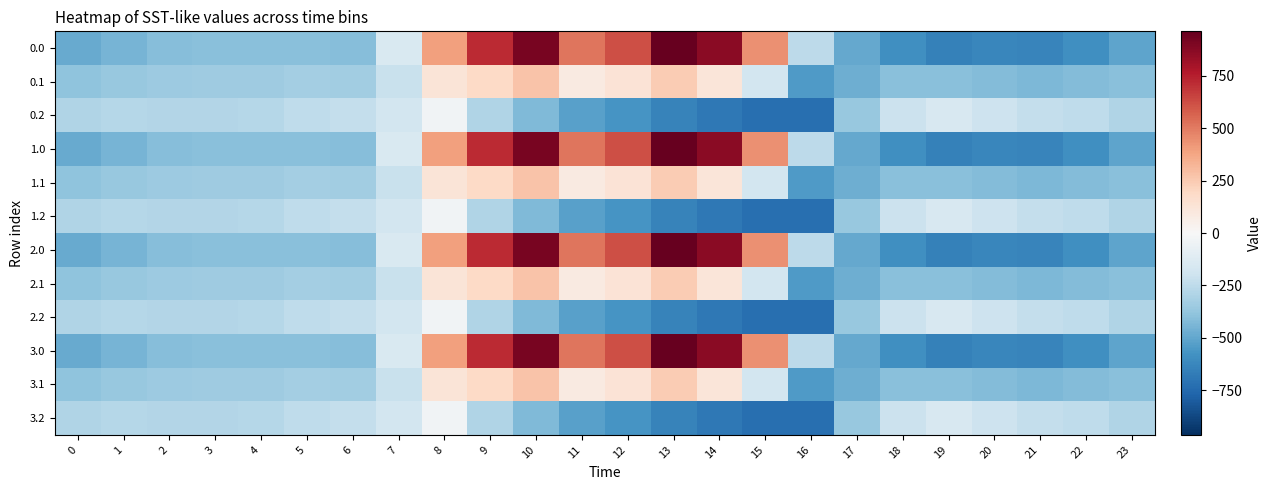

Reading left to right, list all the values displayed in this chart.

0.0: 0=-482.0	1=-449.5	2=-410.3	3=-404.4	4=-404.9	5=-403.8	6=-408.0	7=-150.1	8=395.3	9=716.9	10=916.2	11=516.0	12=619.4	13=962.7	14=870.3	15=443.0	16=-250.9	17=-494.8	18=-586.7	19=-649.2	20=-629.9	21=-638.4	22=-592.3	23=-511.3
0.1: 0=-384.6	1=-361.1	2=-347.9	3=-342.7	4=-339.6	5=-325.7	6=-332.2	7=-217.1	8=125.2	9=191.1	10=274.1	11=87.0	12=134.6	13=241.5	14=113.7	15=-173.1	16=-547.3	17=-466.6	18=-405.4	19=-400.2	20=-414.5	21=-432.4	22=-419.9	23=-399.4
0.2: 0=-287.1	1=-272.7	2=-285.5	3=-281.0	4=-274.4	5=-245.0	6=-228.8	7=-176.6	8=-35.3	9=-288.5	10=-423.5	11=-520.6	12=-571.2	13=-640.4	14=-687.4	15=-725.8	16=-726.6	17=-362.4	18=-210.0	19=-151.0	20=-199.2	21=-226.4	22=-247.4	23=-287.5
1.0: 0=-482.0	1=-449.5	2=-410.3	3=-404.4	4=-404.9	5=-403.8	6=-408.0	7=-150.1	8=395.3	9=716.9	10=916.2	11=516.0	12=619.4	13=962.7	14=870.3	15=443.0	16=-250.9	17=-494.8	18=-586.7	19=-649.2	20=-629.9	21=-638.4	22=-592.3	23=-511.3
1.1: 0=-384.6	1=-361.1	2=-347.9	3=-342.7	4=-339.6	5=-325.7	6=-332.2	7=-217.1	8=125.2	9=191.1	10=274.1	11=87.0	12=134.6	13=241.5	14=113.7	15=-173.1	16=-547.3	17=-466.6	18=-405.4	19=-400.2	20=-414.5	21=-432.4	22=-419.9	23=-399.4
1.2: 0=-287.1	1=-272.7	2=-285.5	3=-281.0	4=-274.4	5=-245.0	6=-228.8	7=-176.6	8=-35.3	9=-288.5	10=-423.5	11=-520.6	12=-571.2	13=-640.4	14=-687.4	15=-725.8	16=-726.6	17=-362.4	18=-210.0	19=-151.0	20=-199.2	21=-226.4	22=-247.4	23=-287.5
2.0: 0=-482.0	1=-449.5	2=-410.3	3=-404.4	4=-404.9	5=-403.8	6=-408.0	7=-150.1	8=395.3	9=716.9	10=916.2	11=516.0	12=619.4	13=962.7	14=870.3	15=443.0	16=-250.9	17=-494.8	18=-586.7	19=-649.2	20=-629.9	21=-638.4	22=-592.3	23=-511.3
2.1: 0=-384.6	1=-361.1	2=-347.9	3=-342.7	4=-339.6	5=-325.7	6=-332.2	7=-217.1	8=125.2	9=191.1	10=274.1	11=87.0	12=134.6	13=241.5	14=113.7	15=-173.1	16=-547.3	17=-466.6	18=-405.4	19=-400.2	20=-414.5	21=-432.4	22=-419.9	23=-399.4
2.2: 0=-287.1	1=-272.7	2=-285.5	3=-281.0	4=-274.4	5=-245.0	6=-228.8	7=-176.6	8=-35.3	9=-288.5	10=-423.5	11=-520.6	12=-571.2	13=-640.4	14=-687.4	15=-725.8	16=-726.6	17=-362.4	18=-210.0	19=-151.0	20=-199.2	21=-226.4	22=-247.4	23=-287.5
3.0: 0=-482.0	1=-449.5	2=-410.3	3=-404.4	4=-404.9	5=-403.8	6=-408.0	7=-150.1	8=395.3	9=716.9	10=916.2	11=516.0	12=619.4	13=962.7	14=870.3	15=443.0	16=-250.9	17=-494.8	18=-586.7	19=-649.2	20=-629.9	21=-638.4	22=-592.3	23=-511.3
3.1: 0=-384.6	1=-361.1	2=-347.9	3=-342.7	4=-339.6	5=-325.7	6=-332.2	7=-217.1	8=125.2	9=191.1	10=274.1	11=87.0	12=134.6	13=241.5	14=113.7	15=-173.1	16=-547.3	17=-466.6	18=-405.4	19=-400.2	20=-414.5	21=-432.4	22=-419.9	23=-399.4
3.2: 0=-287.1	1=-272.7	2=-285.5	3=-281.0	4=-274.4	5=-245.0	6=-228.8	7=-176.6	8=-35.3	9=-288.5	10=-423.5	11=-520.6	12=-571.2	13=-640.4	14=-687.4	15=-725.8	16=-726.6	17=-362.4	18=-210.0	19=-151.0	20=-199.2	21=-226.4	22=-247.4	23=-287.5